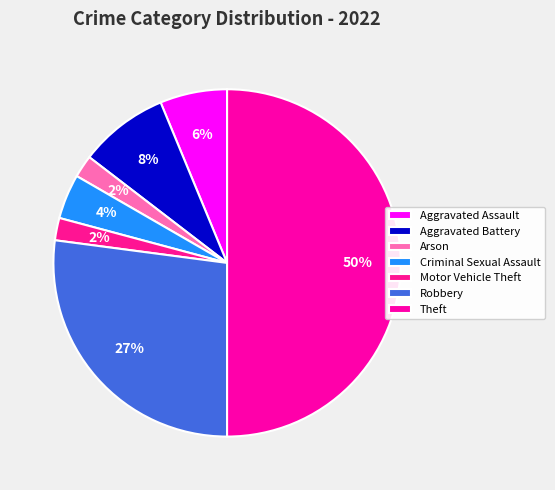

Rank the categories by value from lowest to highest.

Arson, Motor Vehicle Theft, Criminal Sexual Assault, Aggravated Assault, Aggravated Battery, Robbery, Theft